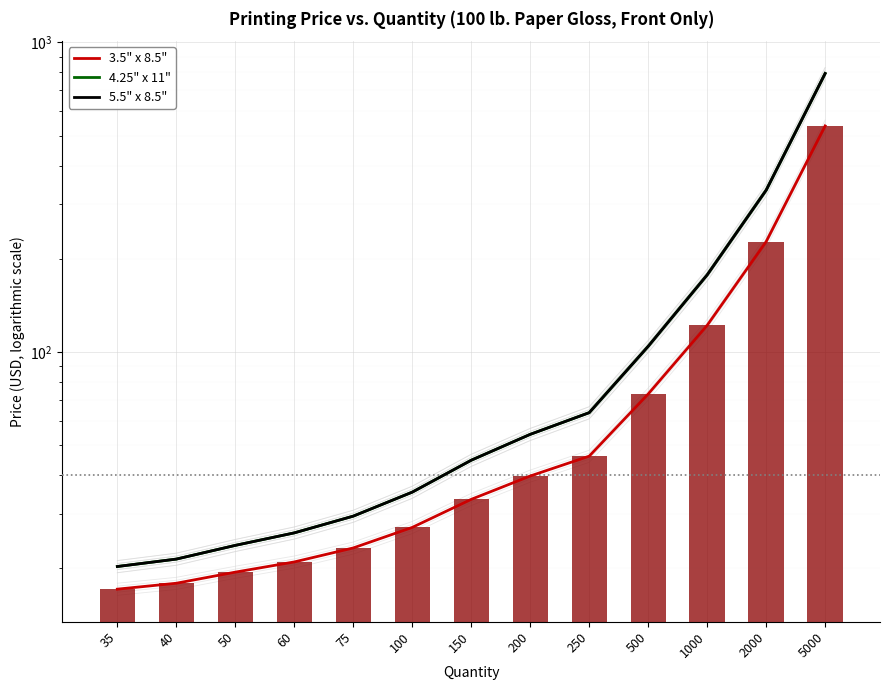

Reading right to left, list all the values displayed in this chart.

3.5" x 8.5": 5000=537.2	2000=227.2	1000=121.8	500=73.1	250=46.0	200=39.7	150=33.4	100=27.1	75=23.2	60=20.9	50=19.4	40=17.9	35=17.1
4.25" x 11": 5000=793.7	2000=333.1	1000=177.4	500=104.2	250=63.6	200=54.1	150=44.7	100=35.2	75=29.5	60=26.0	50=23.7	40=21.4	35=20.2
5.5" x 8.5": 5000=793.7	2000=333.1	1000=177.4	500=104.2	250=63.6	200=54.1	150=44.7	100=35.2	75=29.5	60=26.0	50=23.7	40=21.4	35=20.2